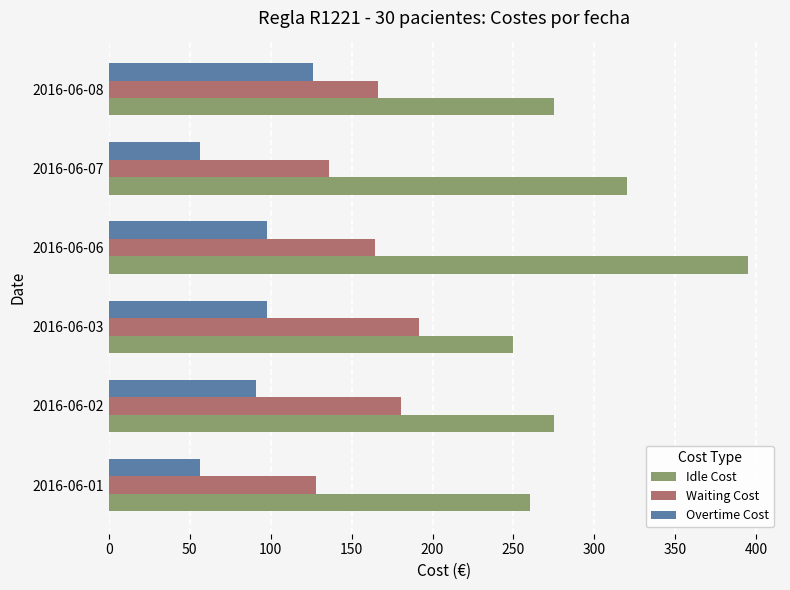

What is the sum of all Overtime Cost values?

525.0